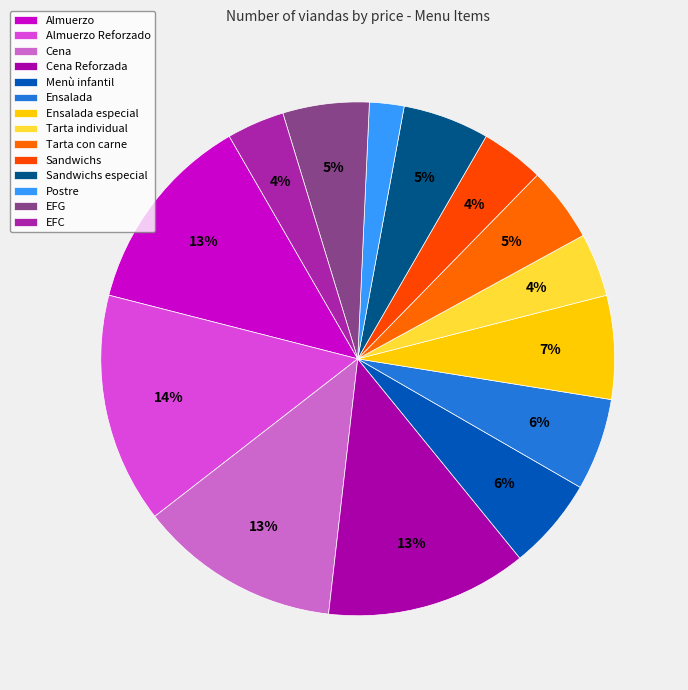

Which slice is the largest?

Almuerzo Reforzado